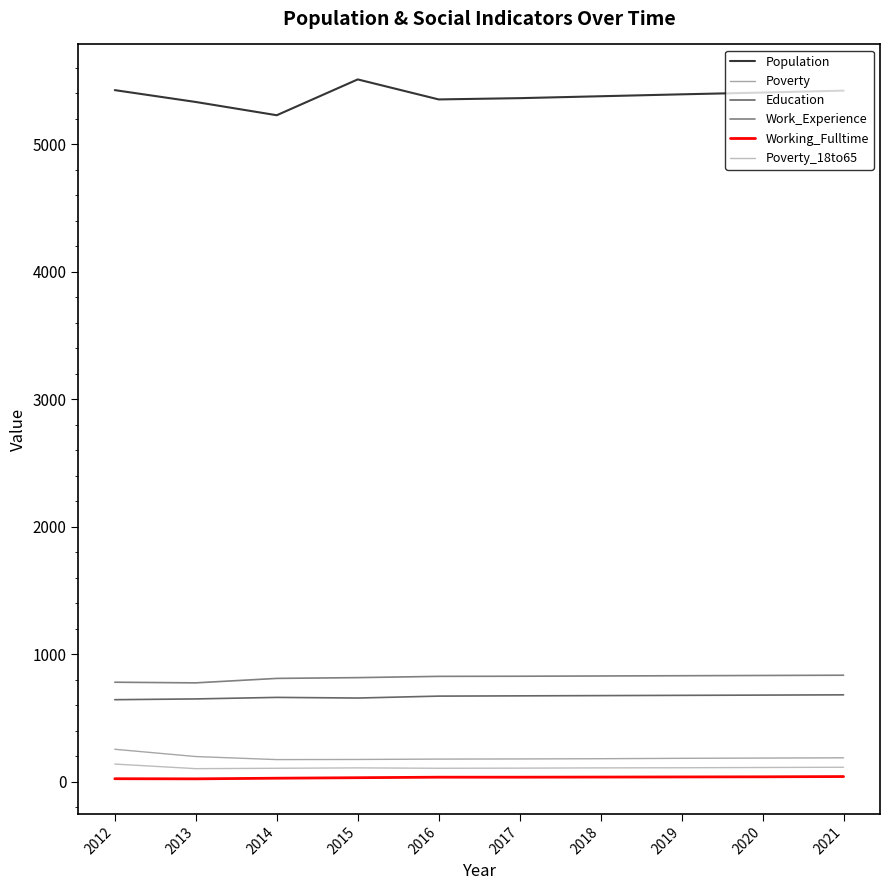

What is the minimum value shown in the chart?

22